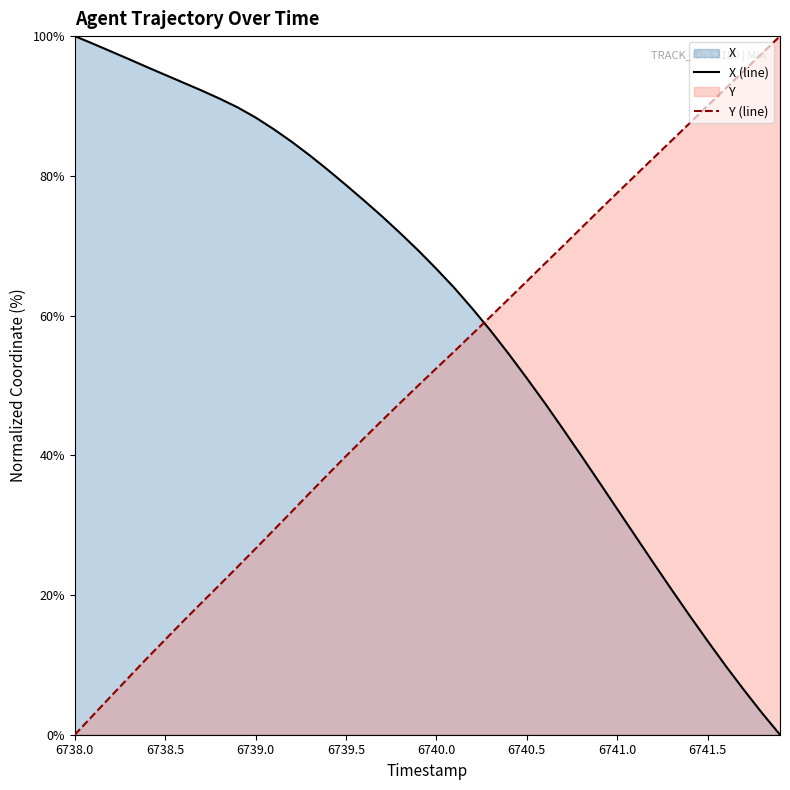

Is it true that X (line) equals 51.0 at 6740.5?

True